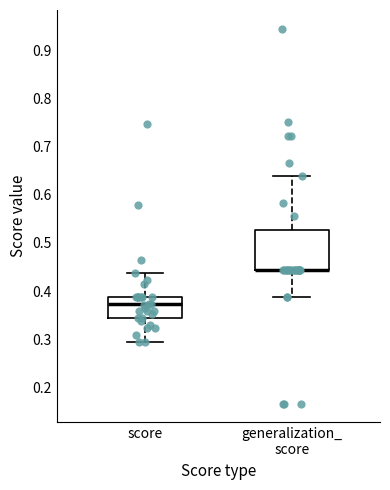

Reading left to right, transcribe this box plot: for each box, give where its median line is, the range the box spans, and where its two whiskers end, as read against the y-axis. The values are not printed on the chart, so give them approximately, as read against the axis.

score: median 0.37, box 0.34 to 0.39, whiskers 0.30 to 0.44
generalization_ score: median 0.44 (drawn on the box's lower edge), box 0.44 to 0.53, whiskers 0.39 to 0.64